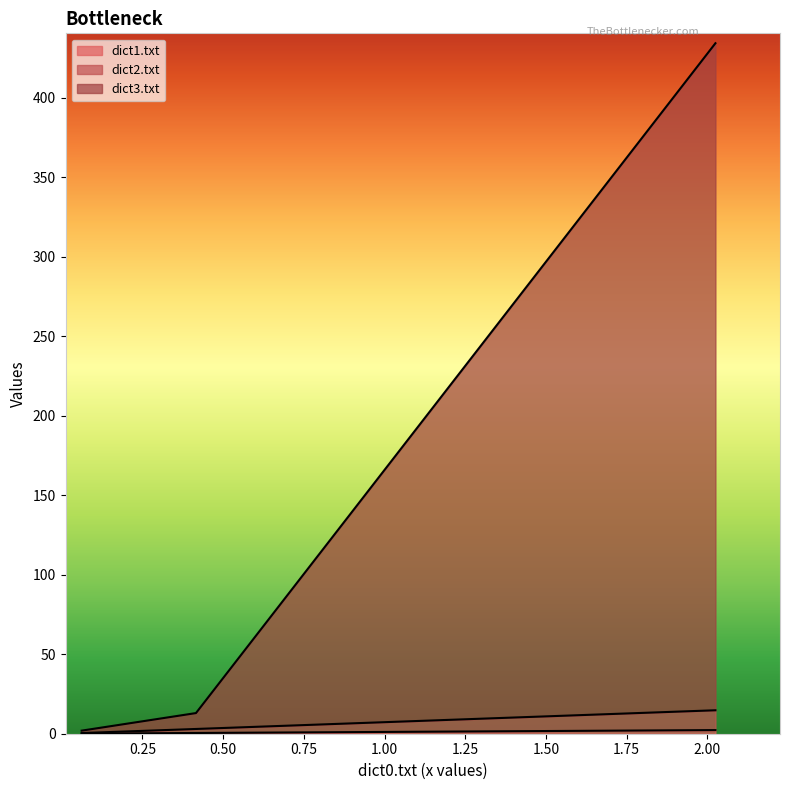

Which series has the largest range (max minus min)?

dict3.txt